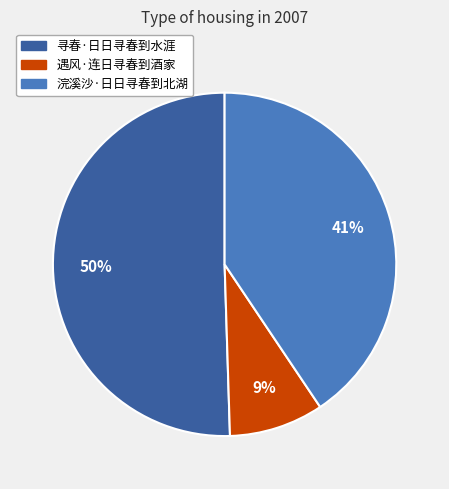

To the nearest percent, what portion does 寻春·日日寻春到水涯 represent?

50%